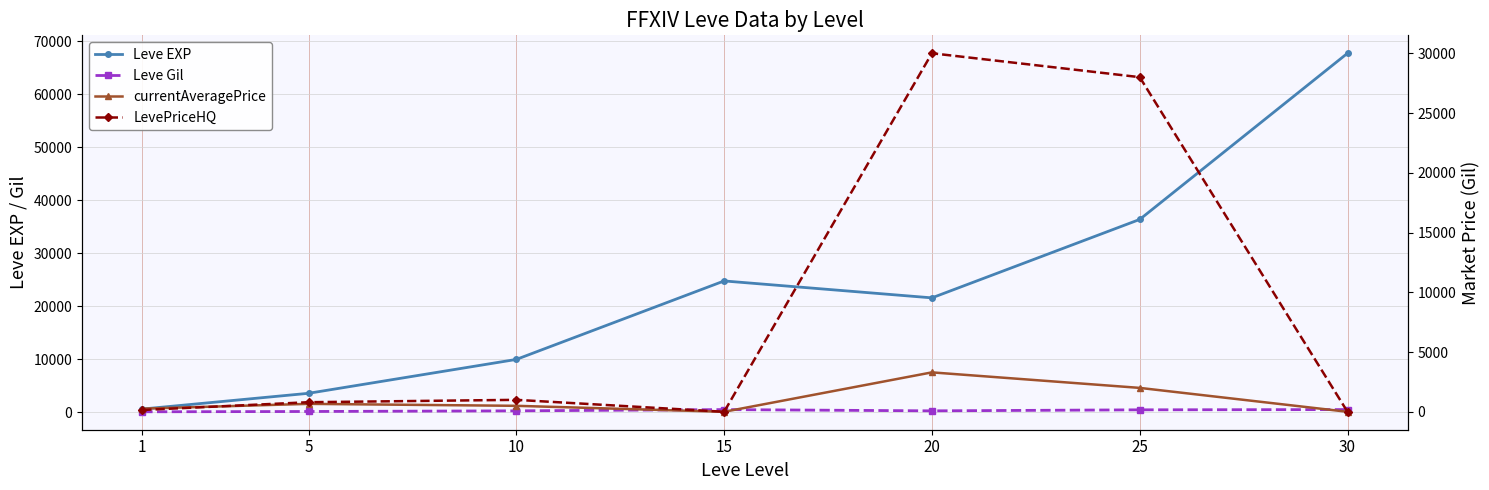

True or false: Leve Gil has a value of 447 at 20.

False